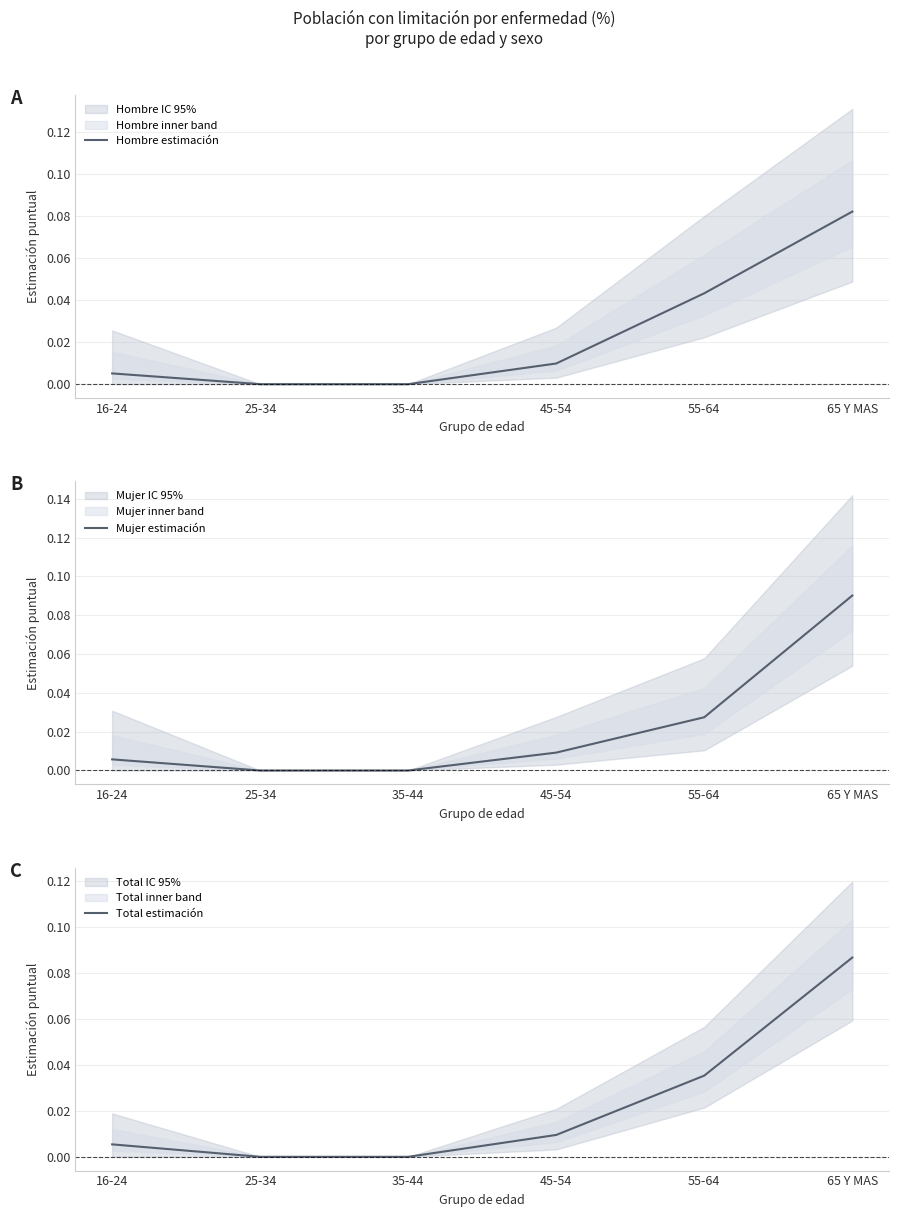

Does the chart display data point markers on the line(s)?

No